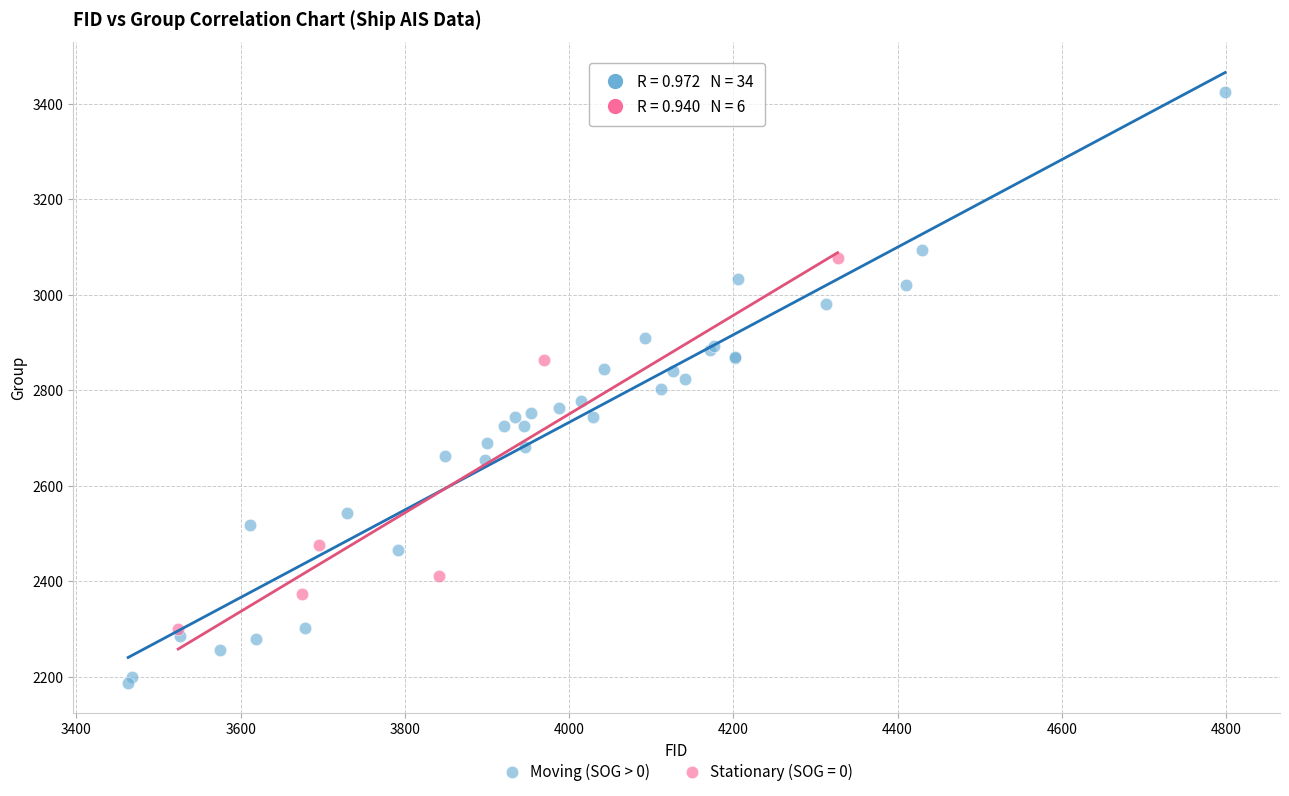

Which series contains the lowest Y value?

Moving (SOG > 0)